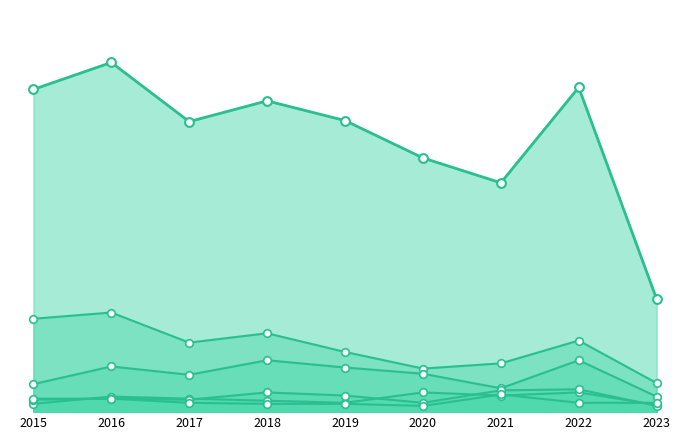

At which category is the sum across all series the highest?

2016